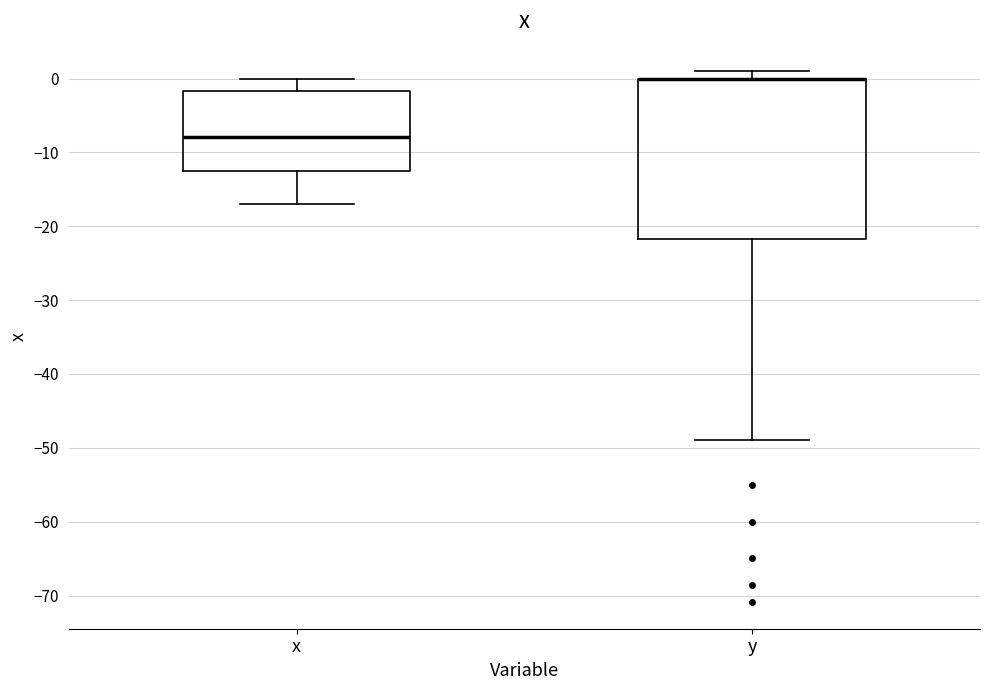

Which box is the tallest, from its lower edge to its upper edge?

y